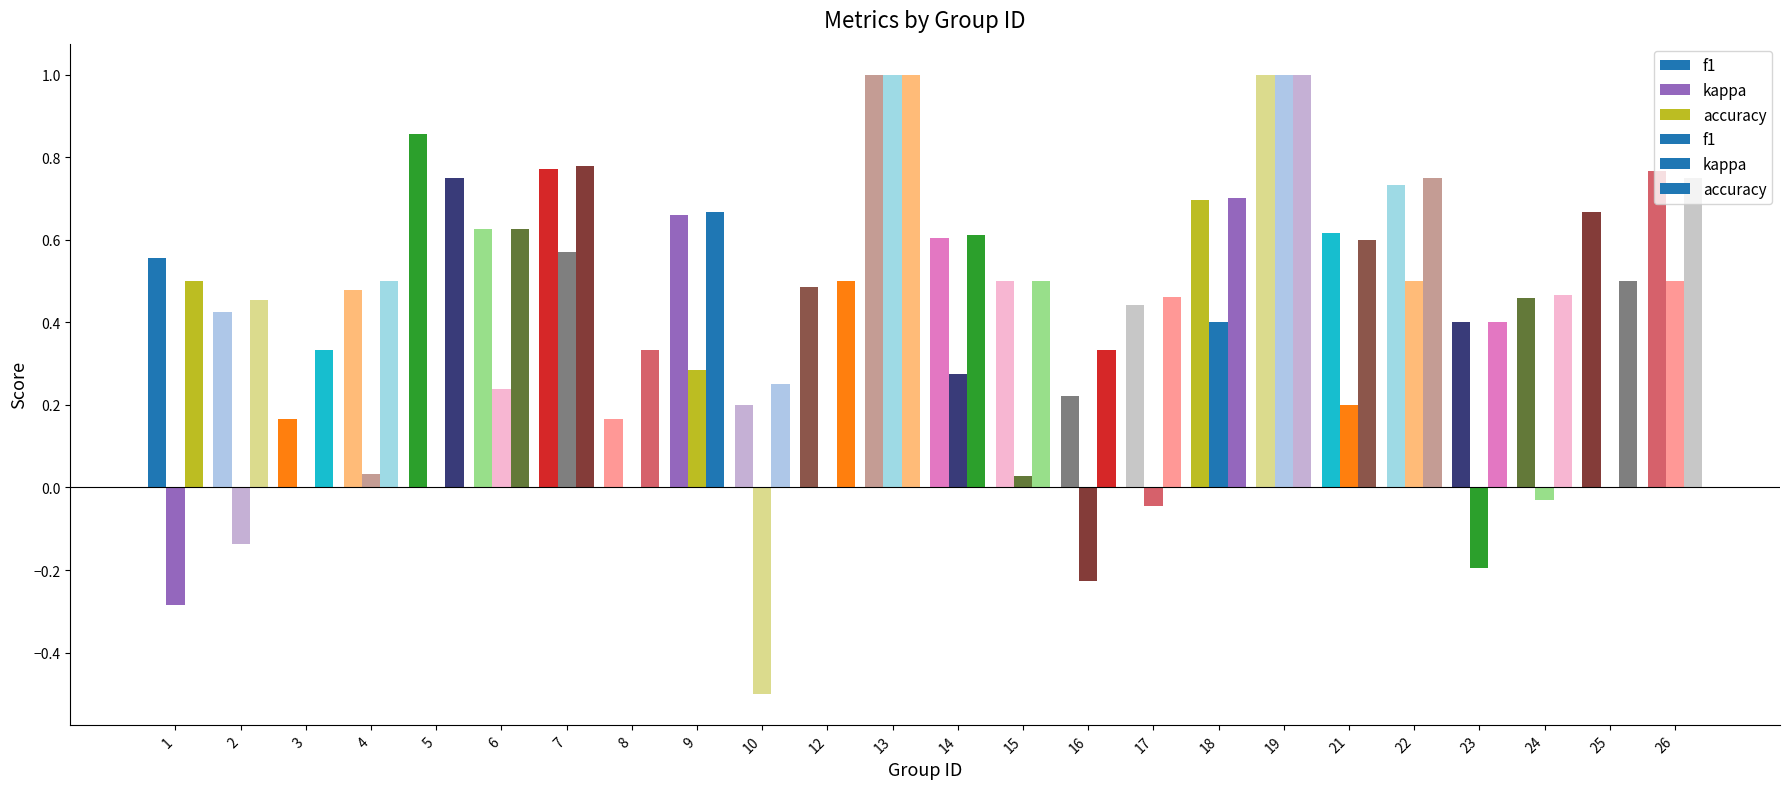

At how many categories does at least one series exceed 0?

24